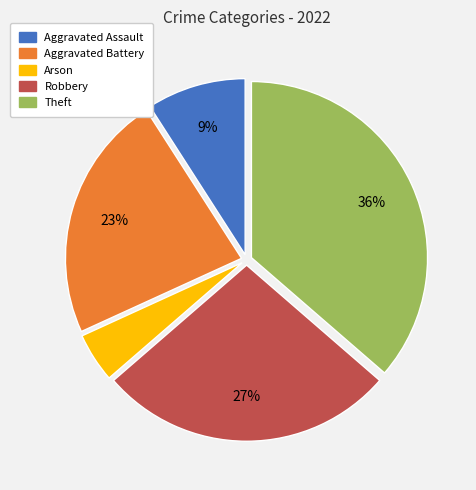

Is it true that Robbery is 27% of the pie?

True